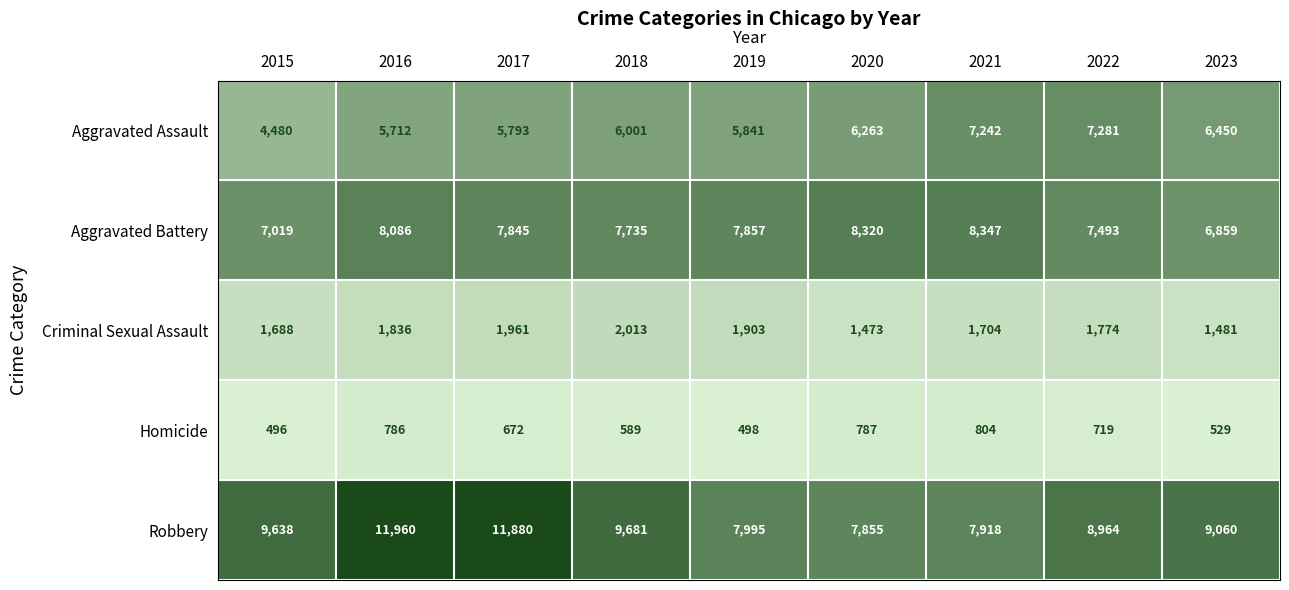

How many series are shown in this chart?

5